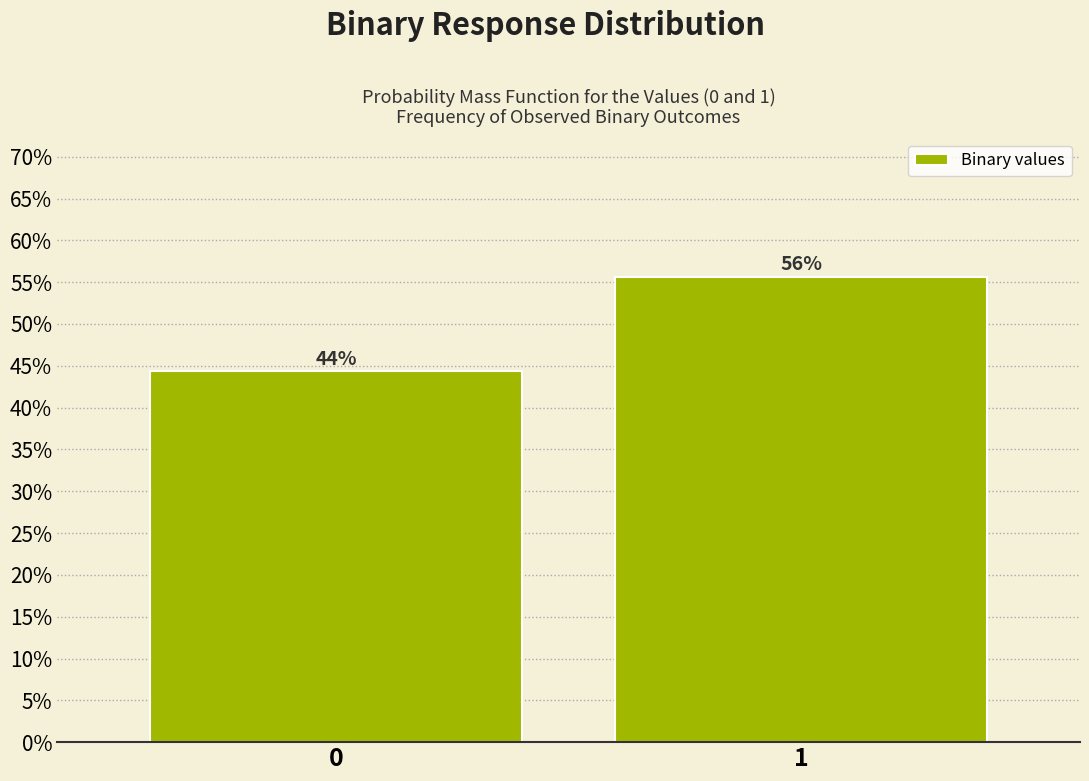

Does the chart contain any negative values?

No